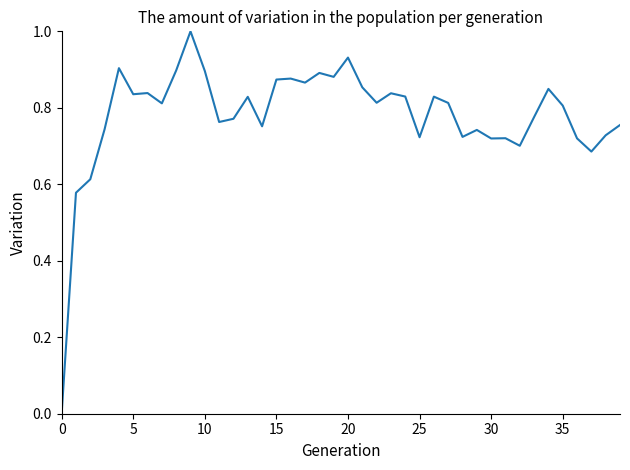

What is the greatest value displayed?

1.0